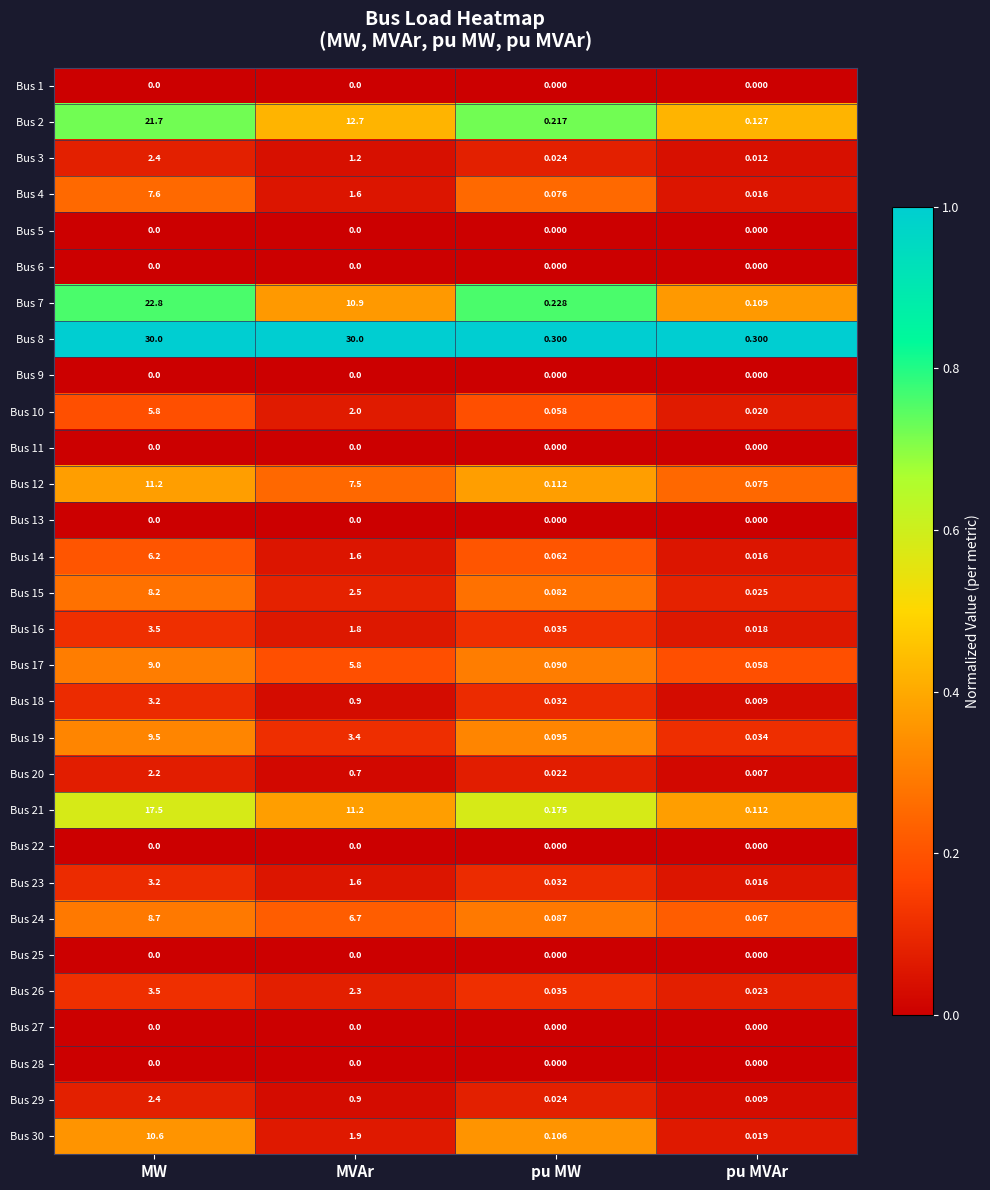

Is the value of Bus 30 at MVAr greater than the value of Bus 8 at MVAr?

No